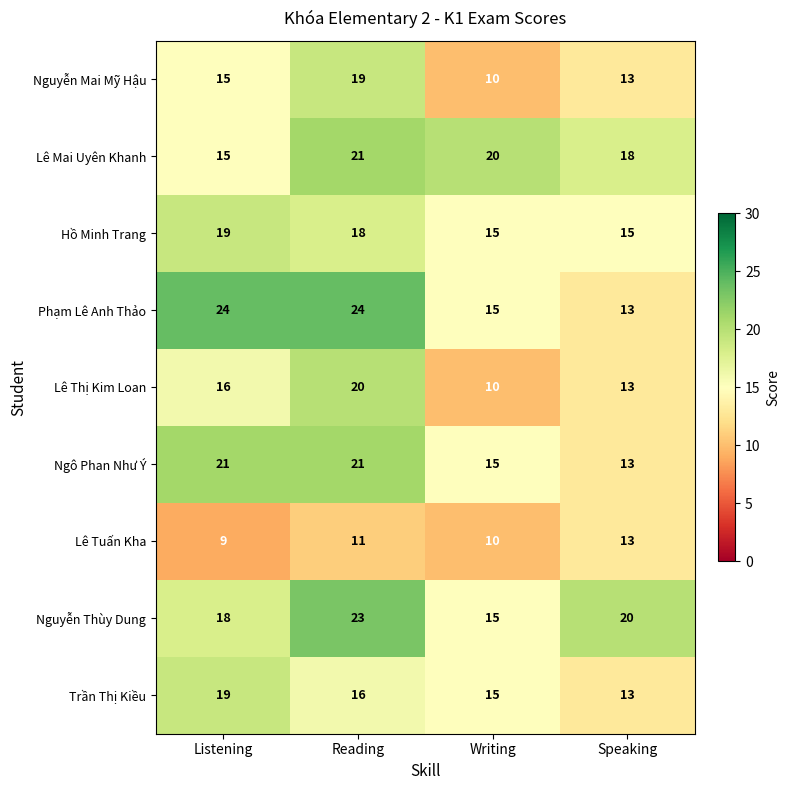

At which category is the sum across all series the highest?

Reading